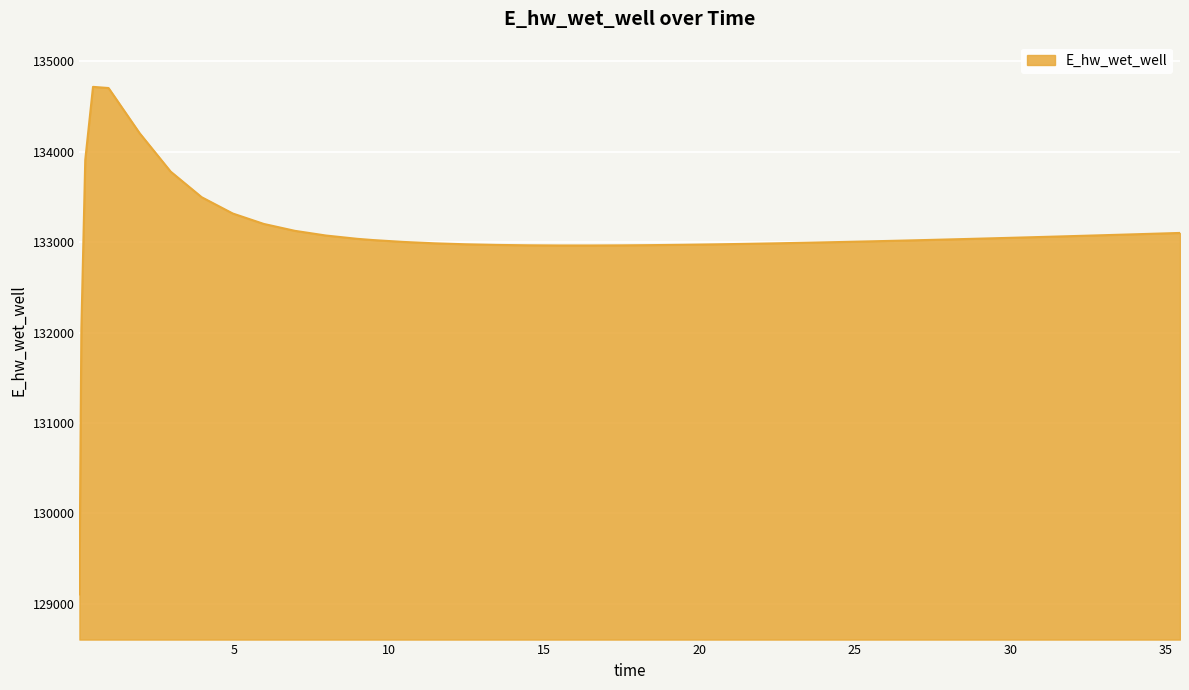

How many values are below 133025?

20